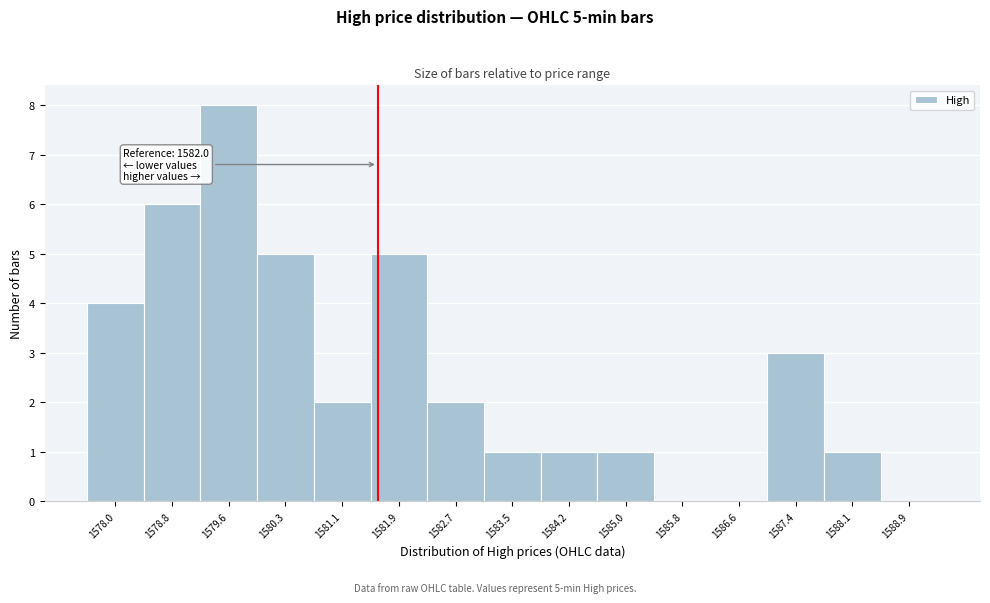

Reading right to left, transcribe all the data shown in this chart.

1588.9=0	1588.1=1	1587.4=3	1586.6=0	1585.8=0	1585.0=1	1584.2=1	1583.5=1	1582.7=2	1581.9=5	1581.1=2	1580.3=5	1579.6=8	1578.8=6	1578.0=4